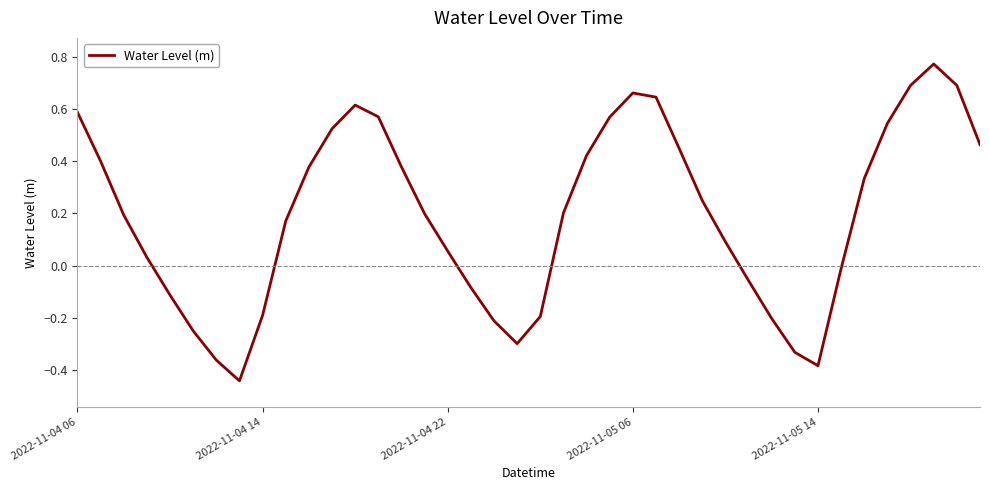

What is the difference between the maximum and minimum values?

1.2